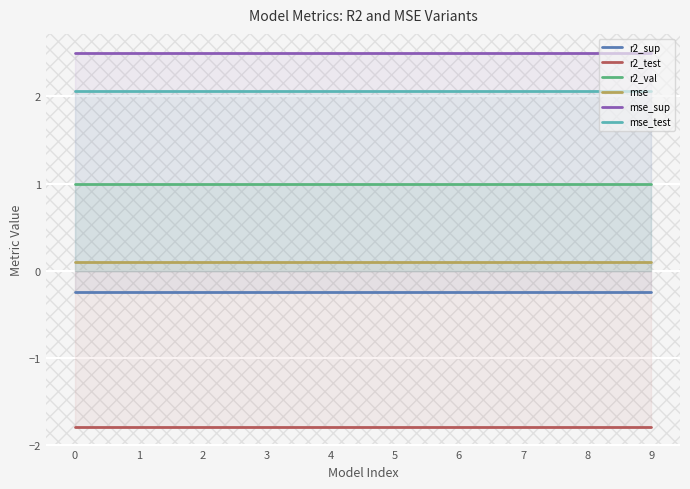

What is the sum of the r2_sup values at 9 and 7?

-0.5